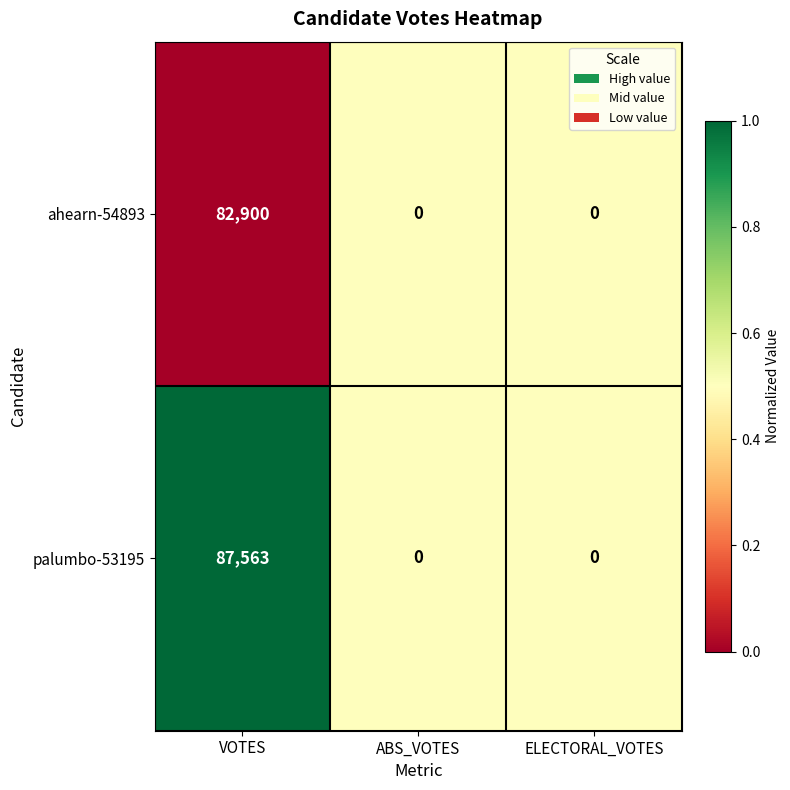

What is the approximate value of ahearn-54893 at VOTES, to the nearest 50?

82900